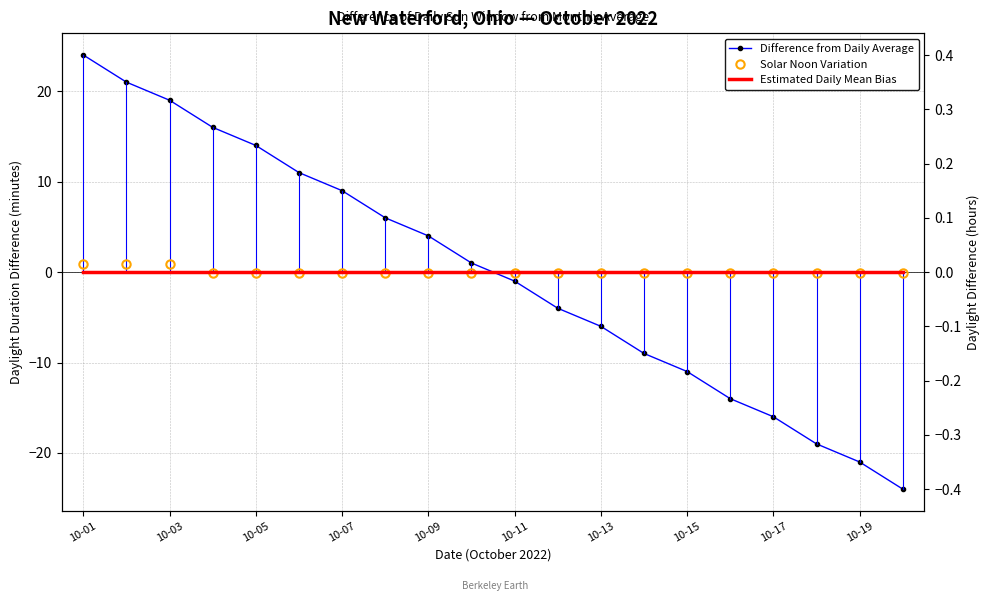

List the series in order of their peak value, highest first.

Difference from Daily Average, Solar Noon Variation, Estimated Daily Mean Bias